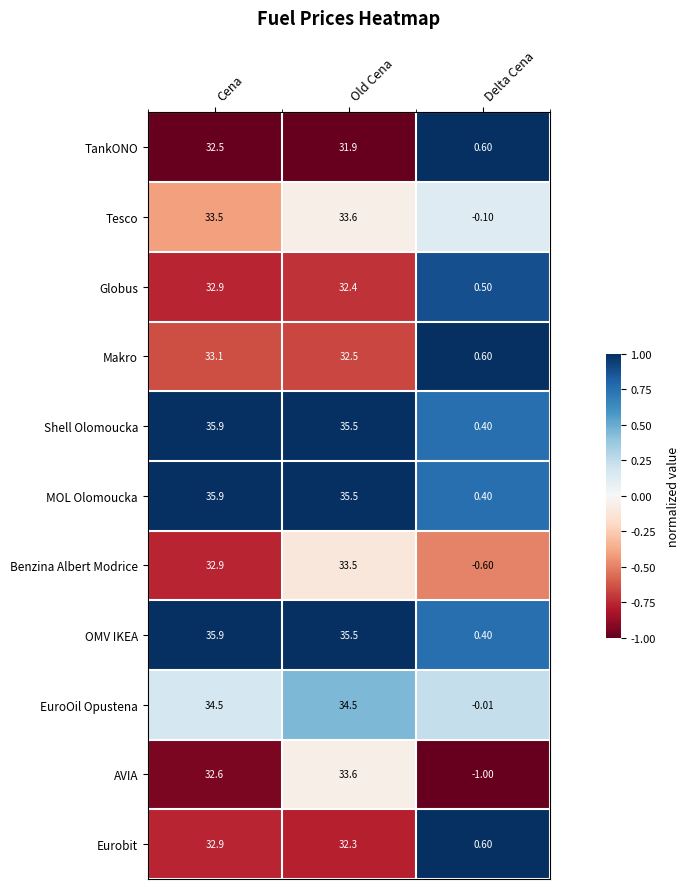

Which series changed the most between Cena and Old Cena?

AVIA